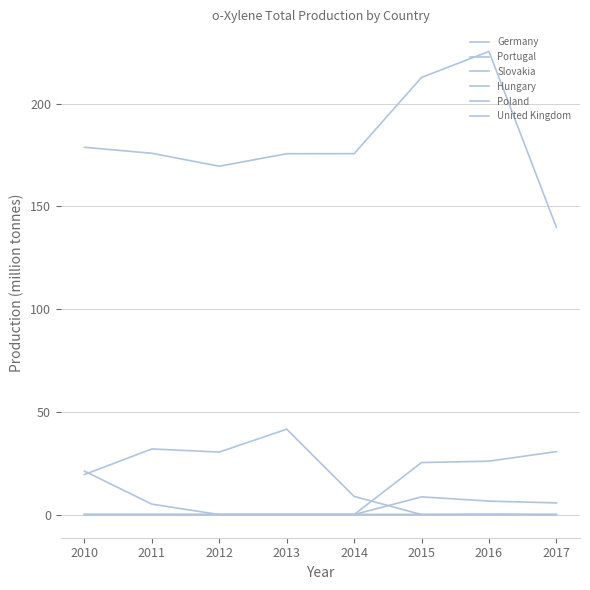

Is the value of Poland at 2011 greater than the value of Slovakia at 2011?

Yes